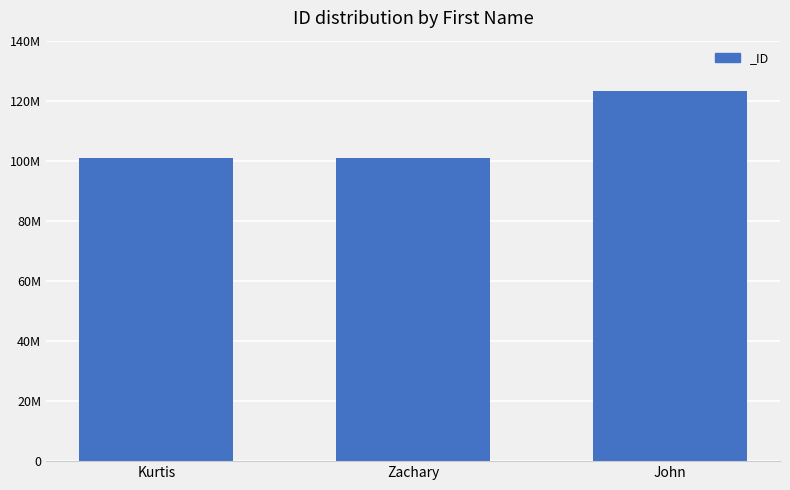

What is the difference between the values at John and Kurtis?

22142038